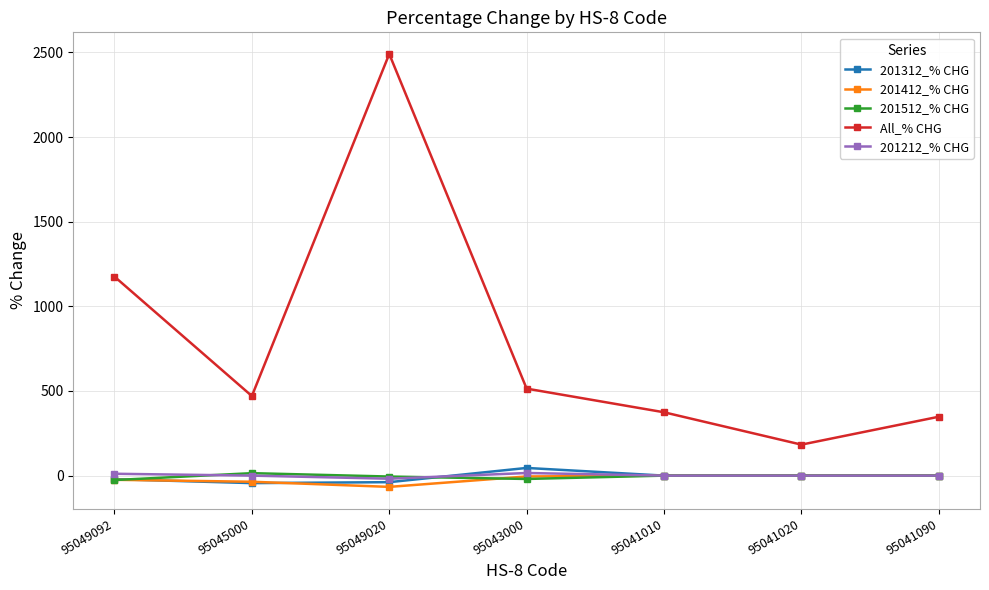

True or false: 201212_% CHG and 201312_% CHG intersect in this chart.

True